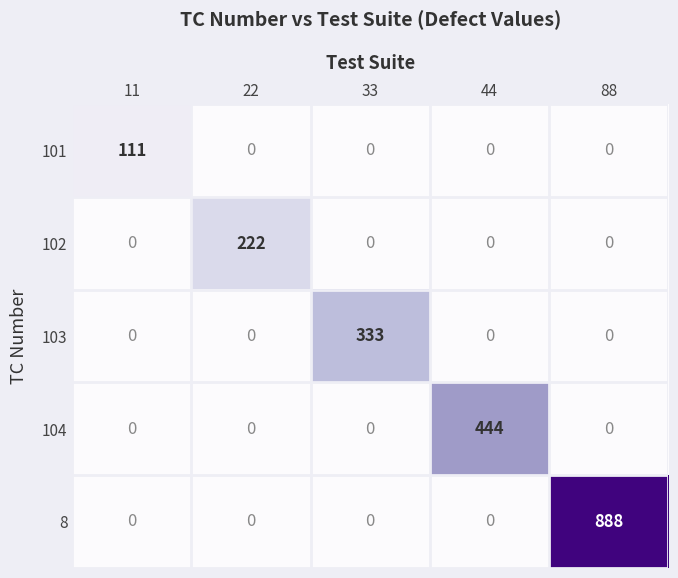

At which category does the chart reach its peak across all series?

88